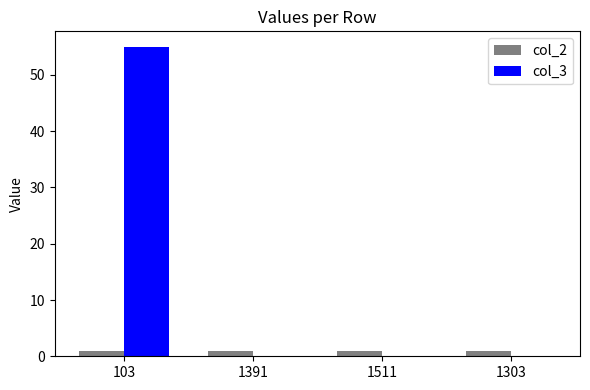

The value of col_3 at 103 is 55. True or false?

True